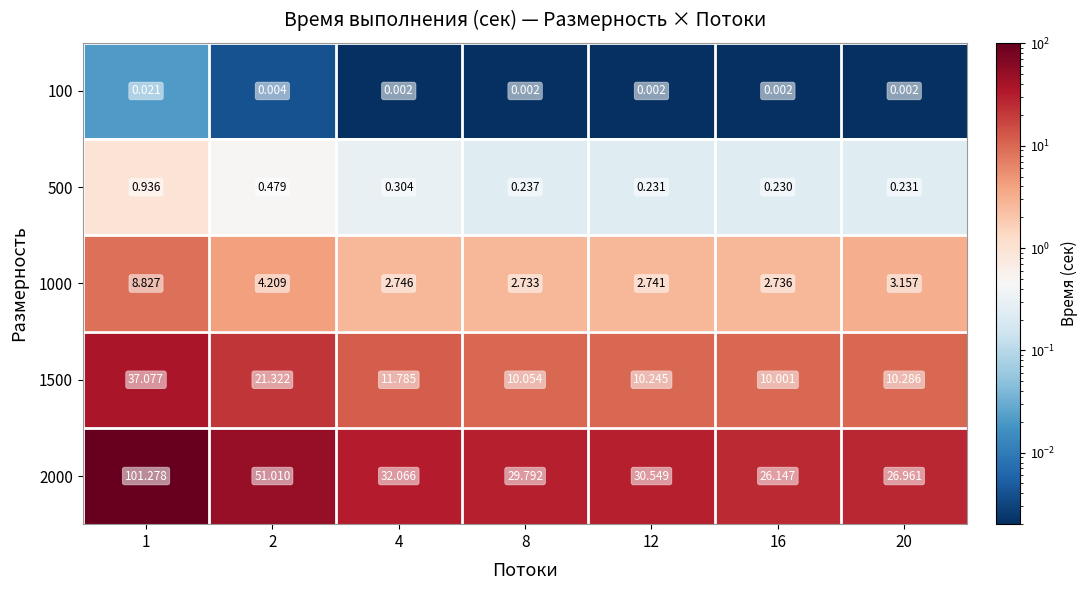

Which series has the largest range (max minus min)?

2000